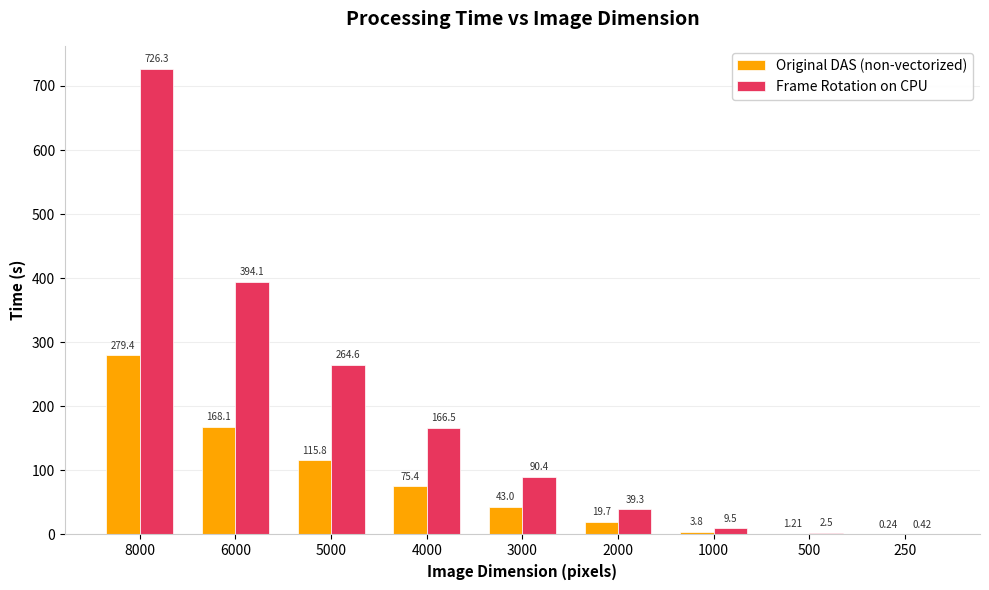

Between 6000 and 250, which series saw the biggest shift?

Frame Rotation on CPU